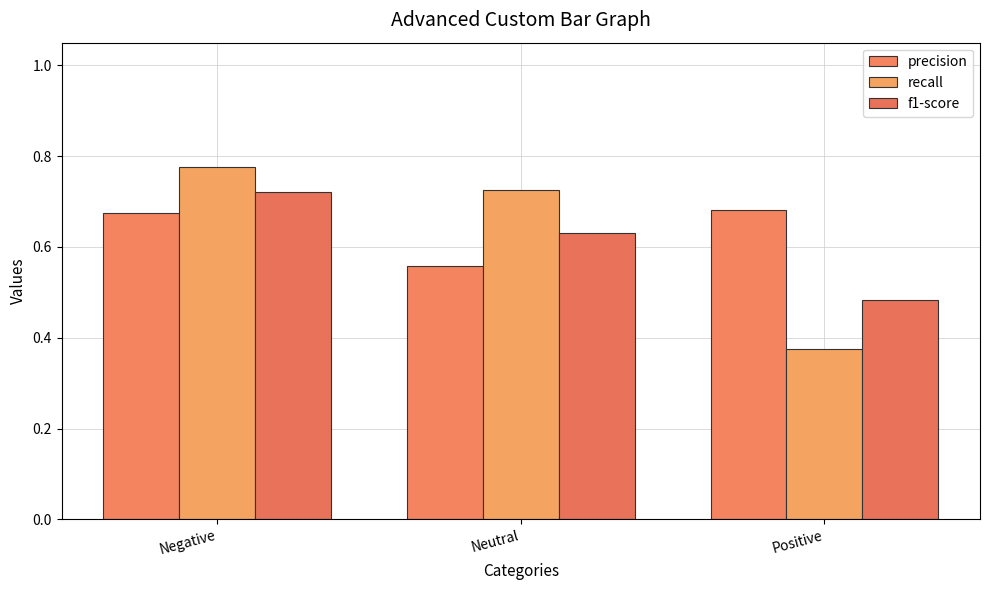

True or false: f1-score has a value of 1.1 at Negative.

False